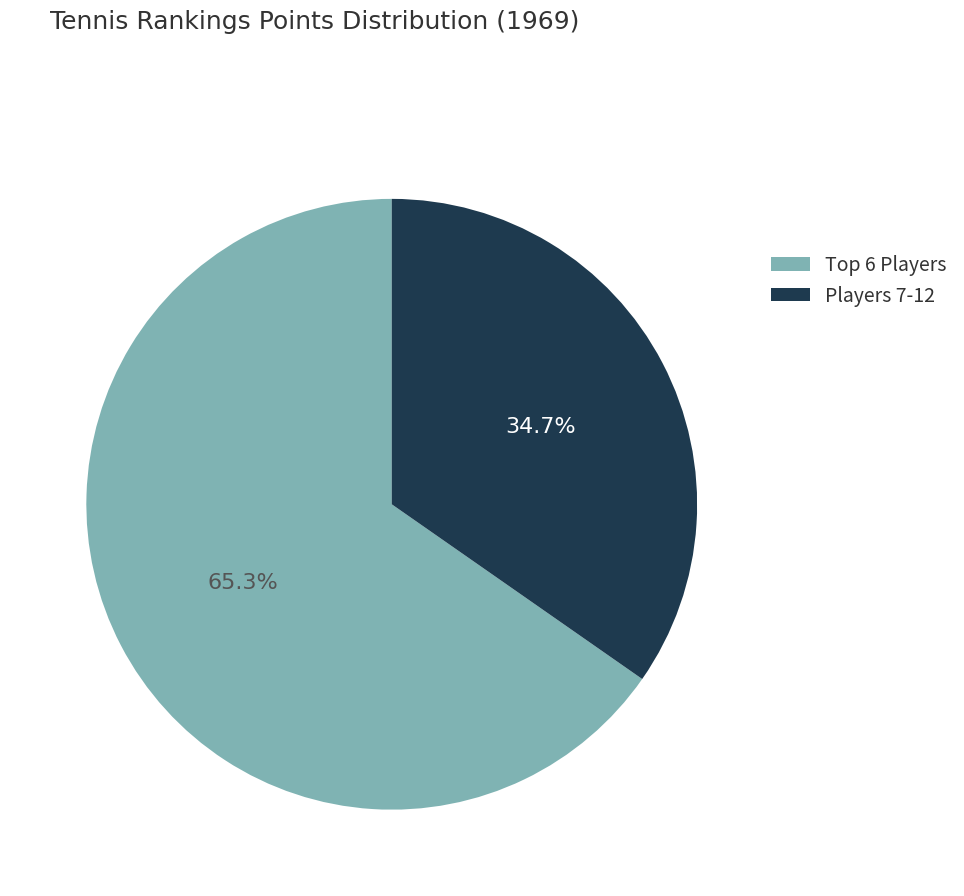

Does any single category account for the majority?

Yes